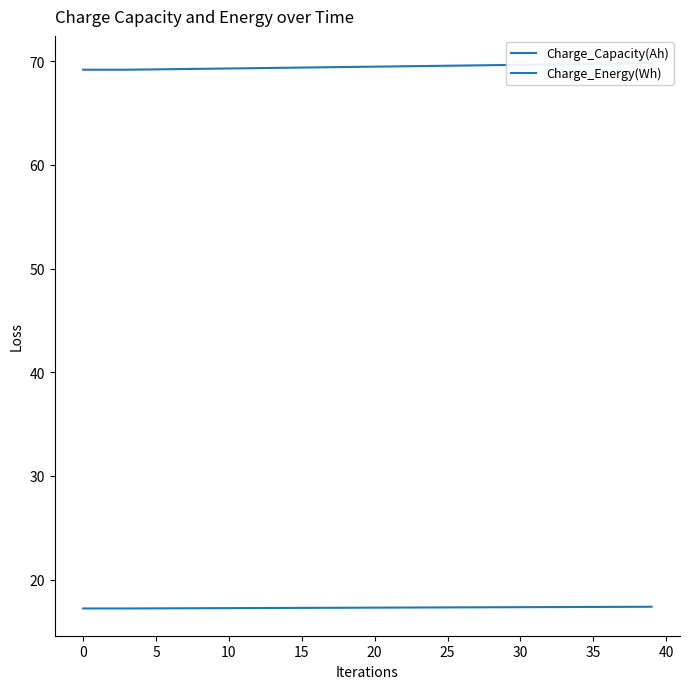

Between 17 and 29, which series saw the biggest shift?

Charge_Energy(Wh)